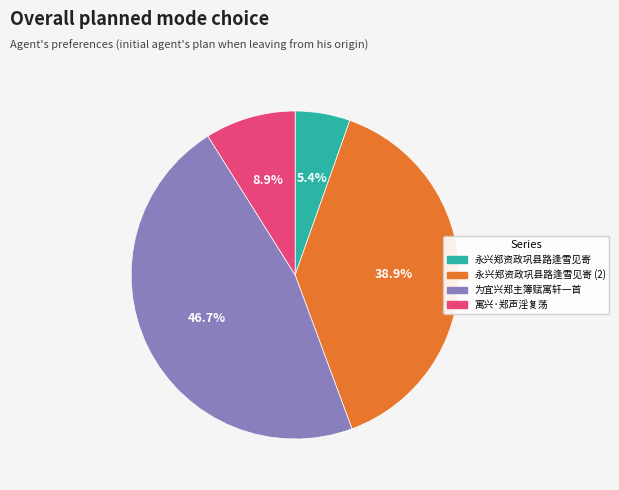

What is the ratio of the value at 寓兴·郑声淫复荡 to the value at 永兴郑资政巩县路逢雪见寄?

1.6